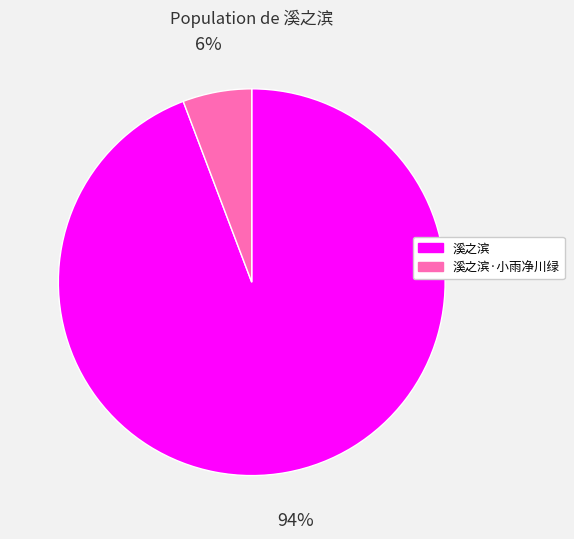

What is the smallest slice in the pie chart?

溪之滨·小雨净川绿